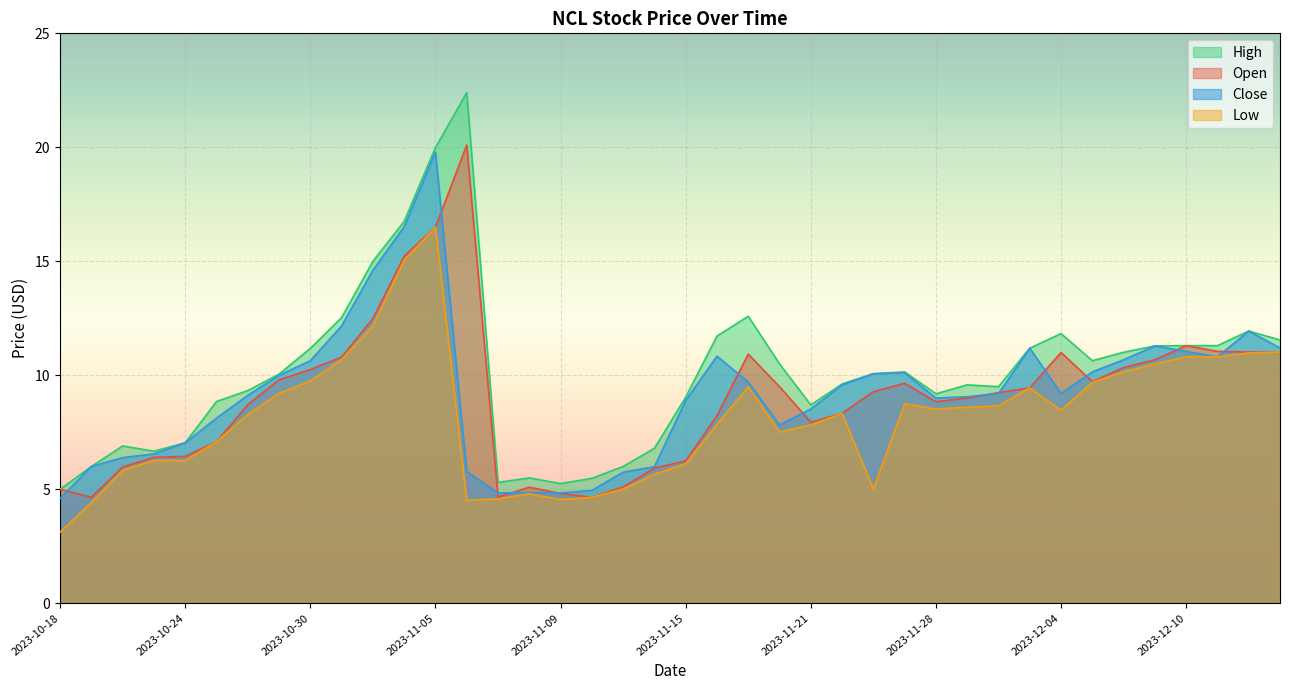

What are all the series names shown in the legend?

High, Open, Close, Low